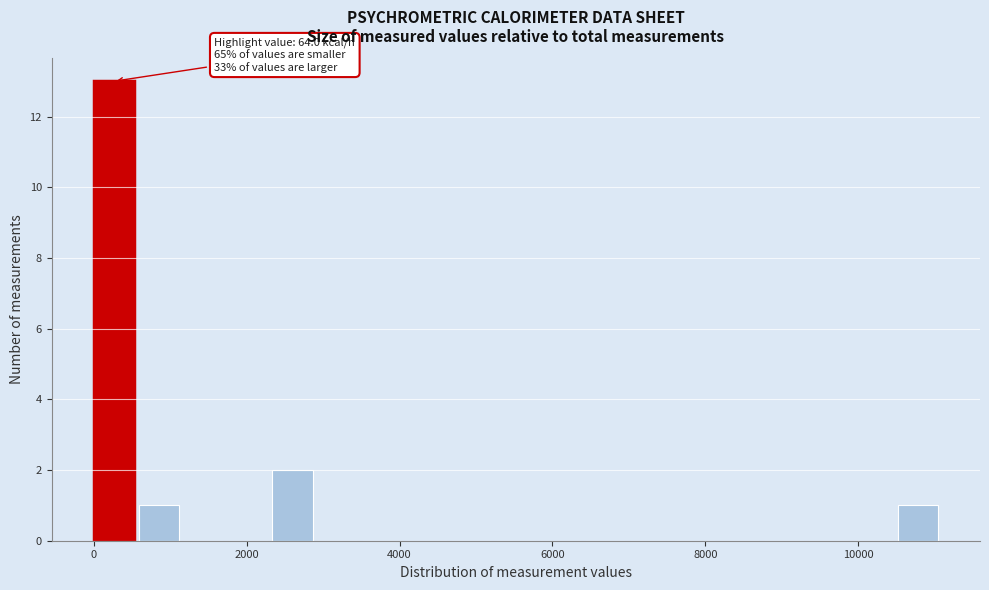

Around what value on the x-axis is the tallest bar? Give the approximate position of its centre, as read against the axis.

200